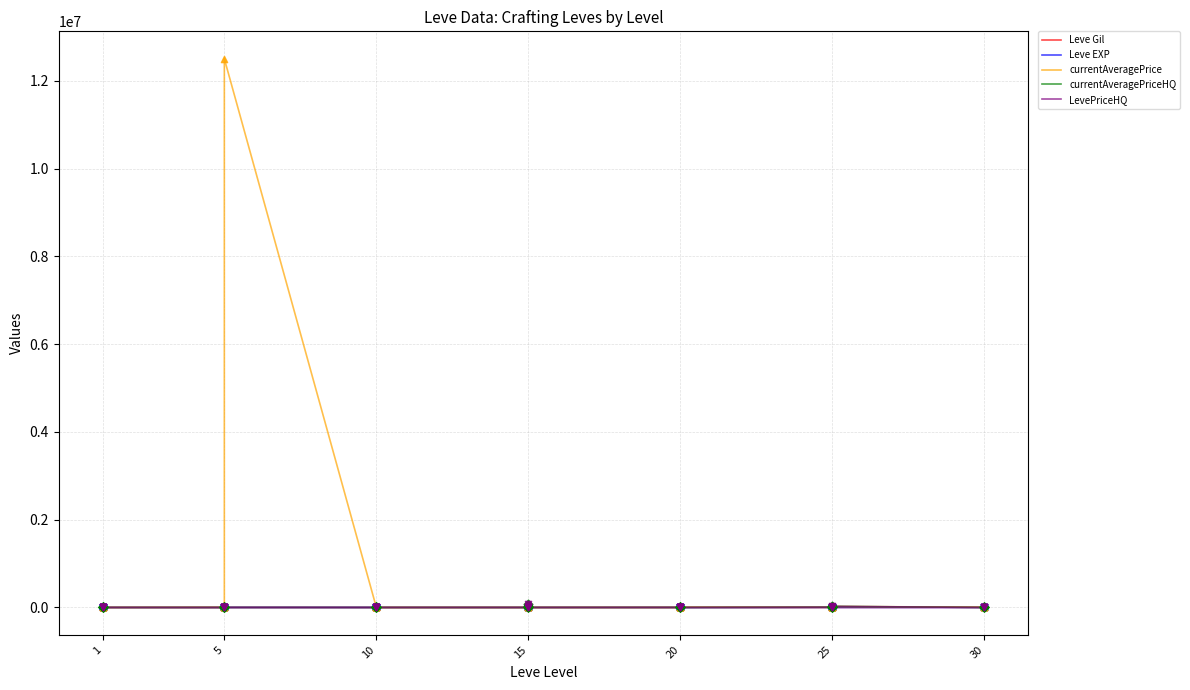

Which series reaches the maximum Y coordinate?

currentAveragePrice